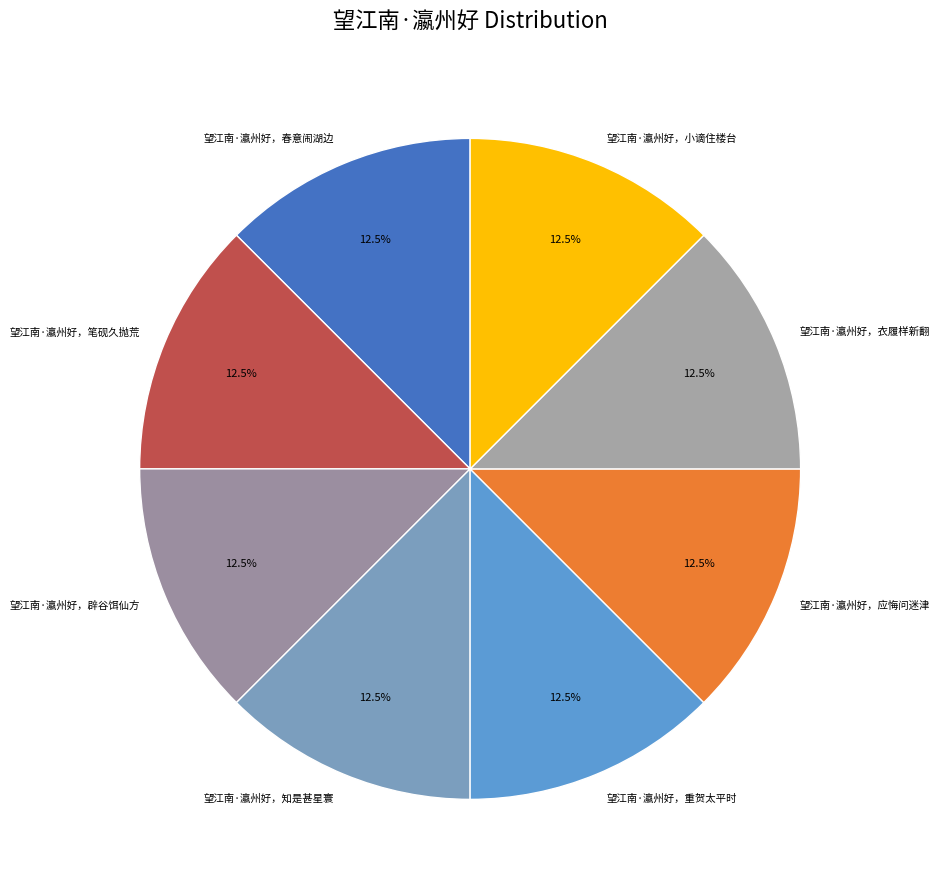

True or false: 望江南·瀛州好，衣履样新翻 accounts for 4% of the total.

False